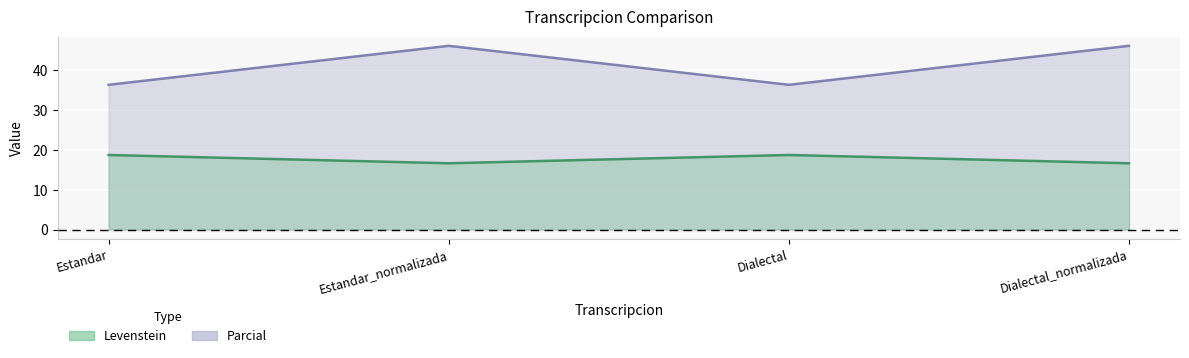

Count the number of data series in this chart.

2